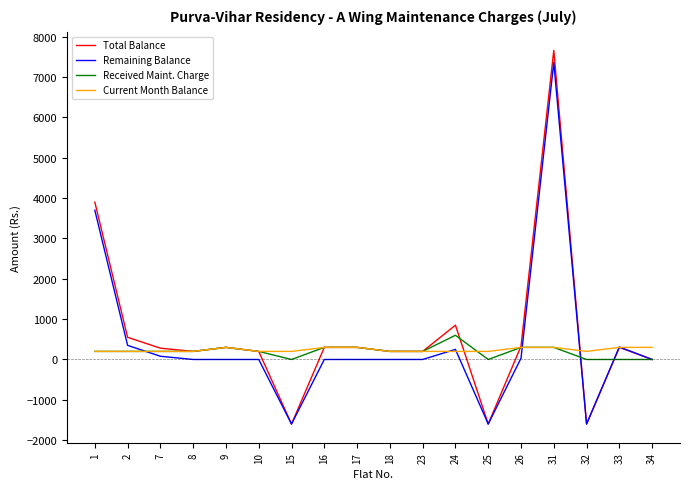

Which series changed the most between 10 and 15?

Total Balance